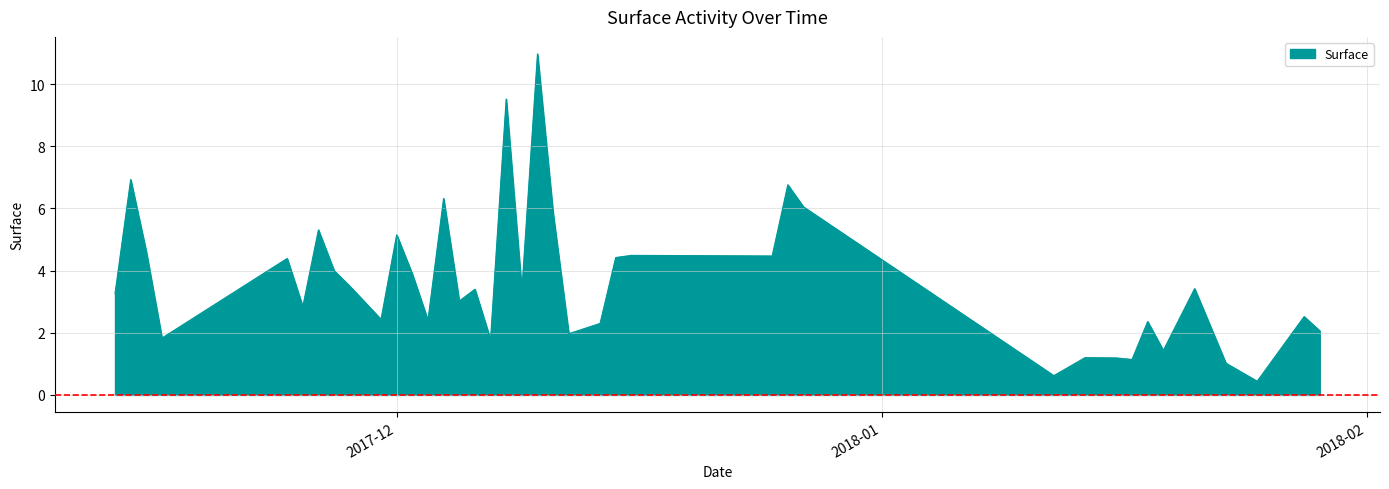

What is the minimum value shown in the chart?

0.4